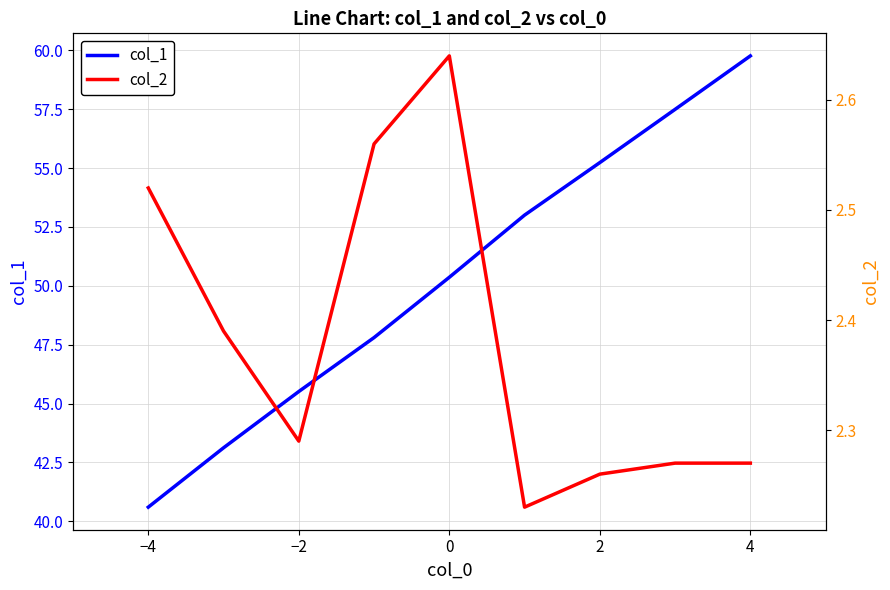

The col_1 series shows 18.1 at 0. True or false?

False